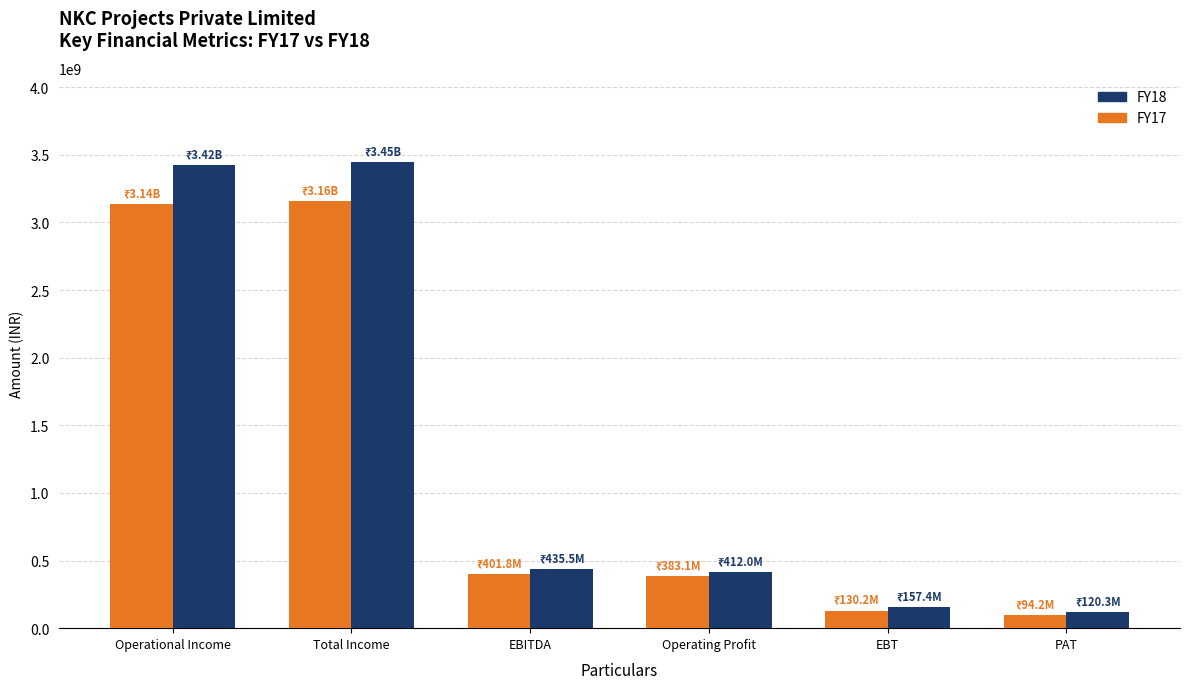

What is the difference between the highest and lowest values at Total Income?

292705222.0